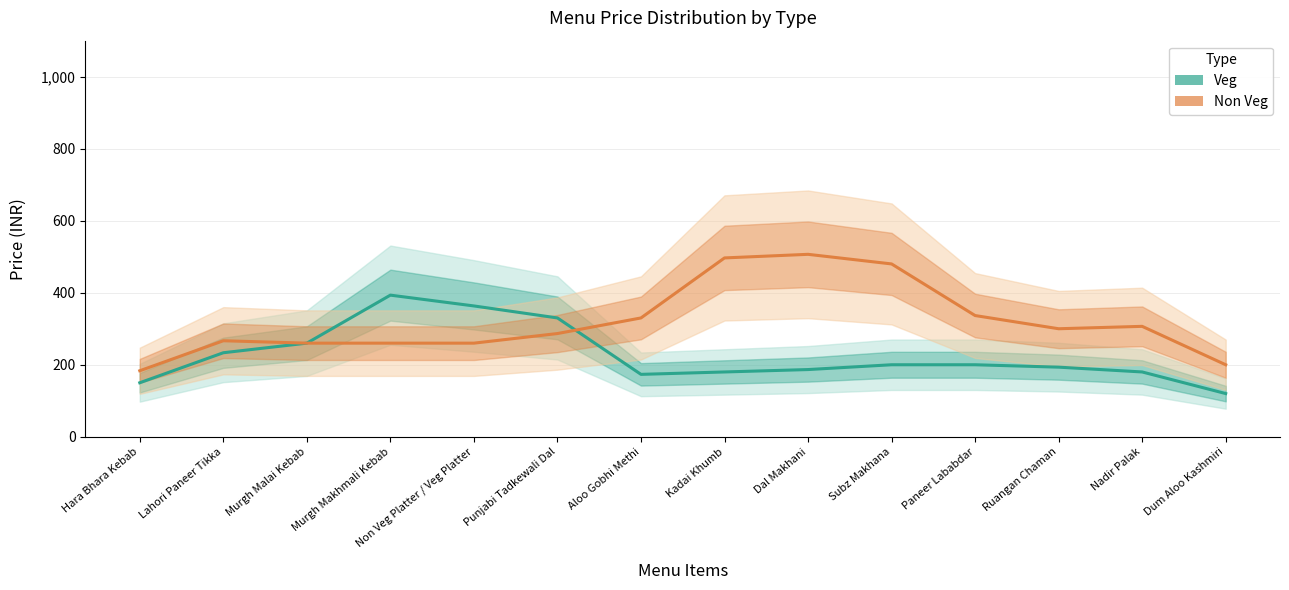

Where is the first local maximum for Veg?

Murgh Makhmali Kebab